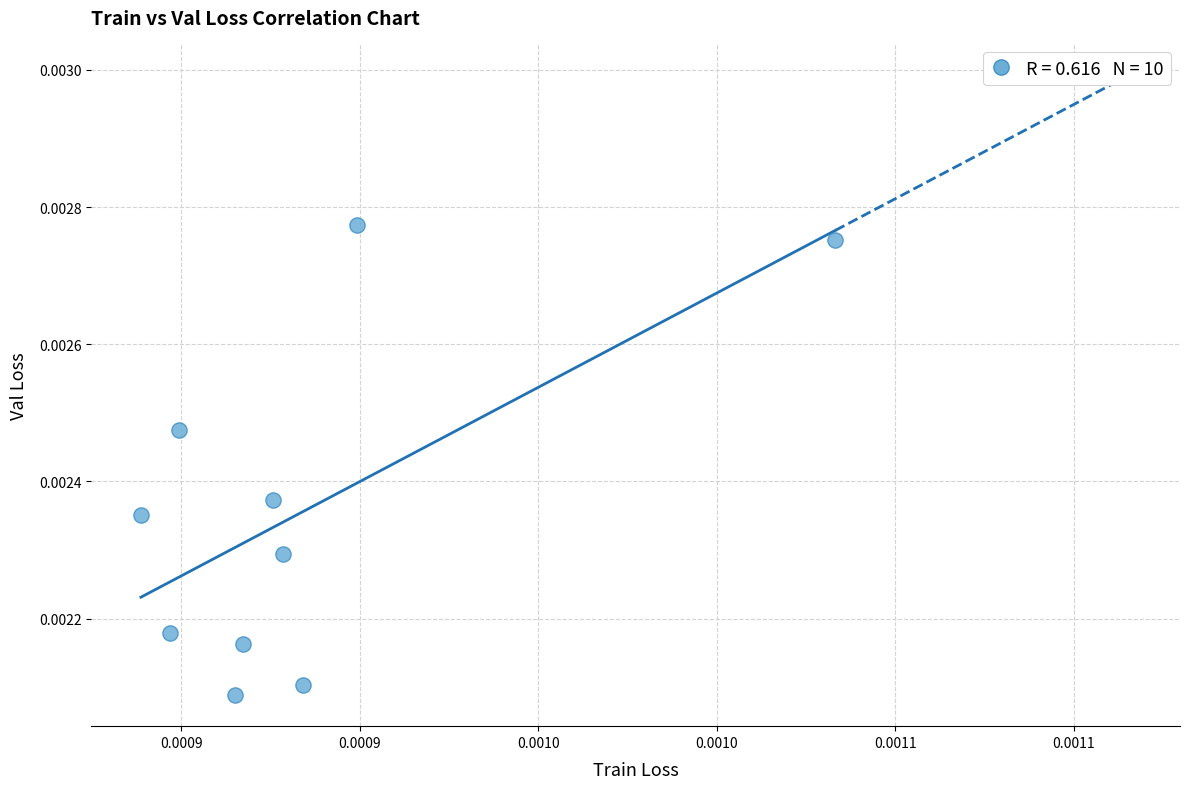

How many points are shown in the scatter plot?

10